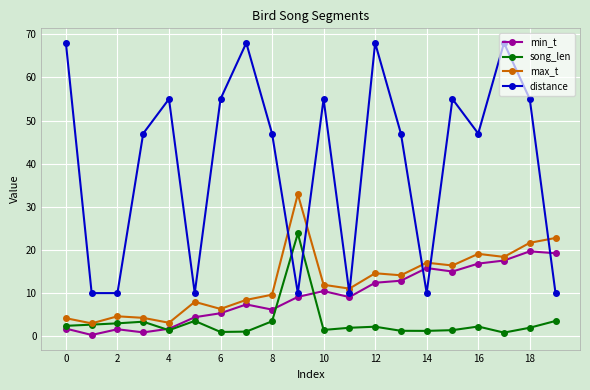

True or false: max_t and distance cross at least once.

True